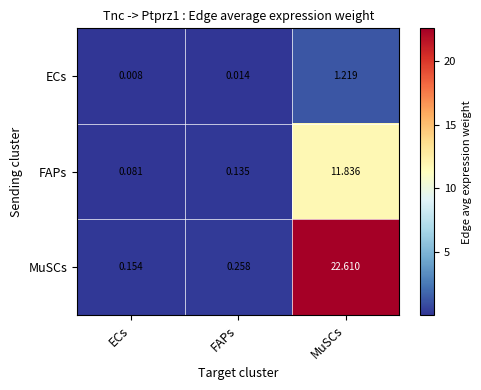

At which category is the sum across all series the highest?

MuSCs